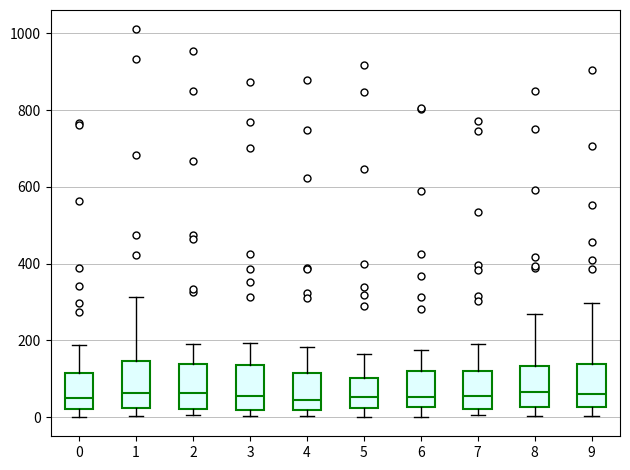

Reading left to right, read every box against the y-axis: the position of its median line, the range the box covers, and the ends of its whiskers. The values are not printed on the chart, so give them approximately, as read against the axis.

0: median 60, box 20 to 120, whiskers 0 to 180
1: median 60, box 20 to 140, whiskers 0 to 320
2: median 60, box 20 to 140, whiskers 0 to 200
3: median 60, box 20 to 140, whiskers 0 to 200
4: median 40, box 20 to 120, whiskers 0 to 180
5: median 60, box 20 to 100, whiskers 0 to 160
6: median 60, box 20 to 120, whiskers 0 to 180
7: median 60, box 20 to 120, whiskers 0 to 200
8: median 60, box 20 to 140, whiskers 0 to 260
9: median 60, box 20 to 140, whiskers 0 to 300